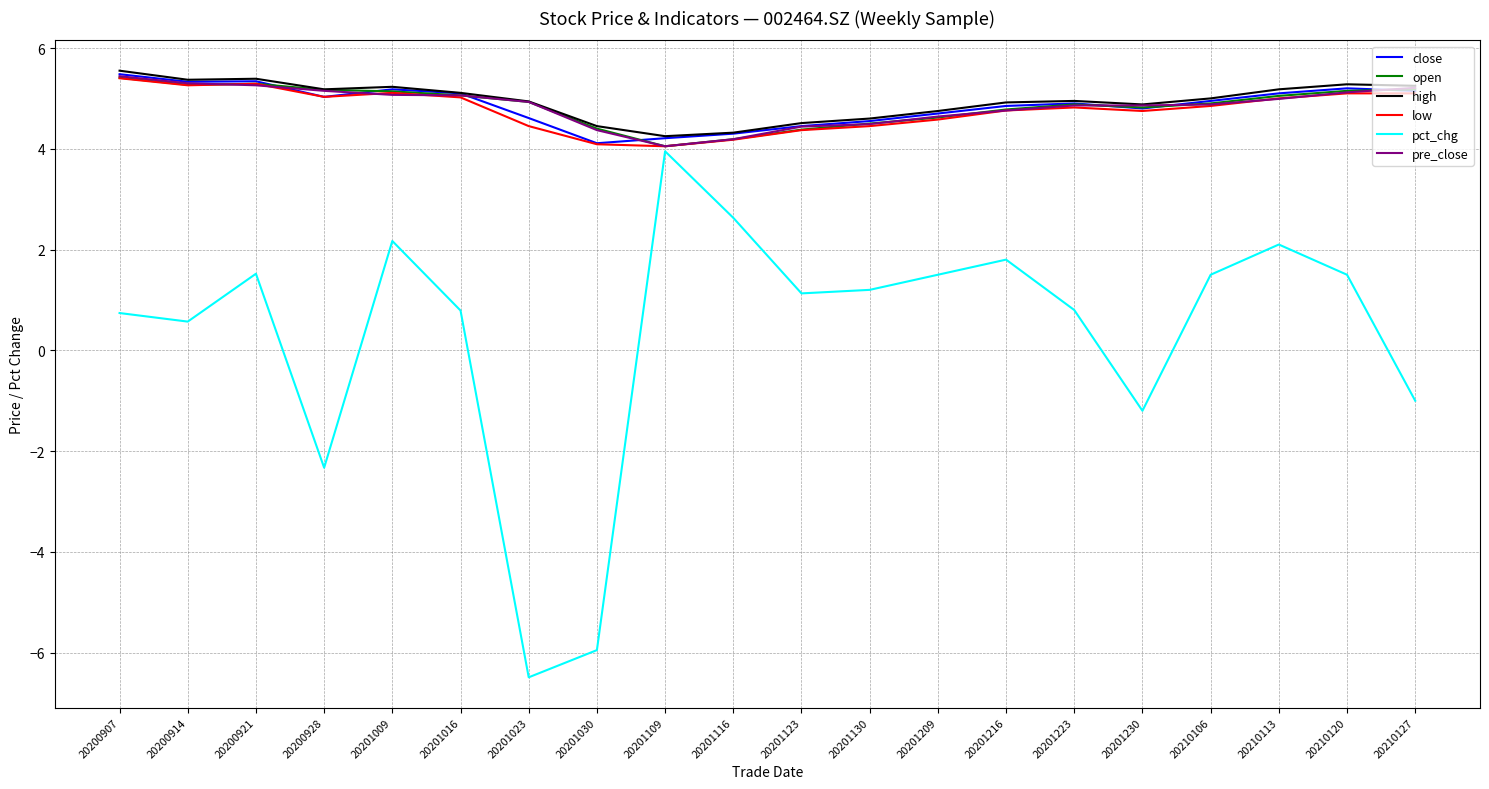

What is the minimum value shown in the chart?

-6.5